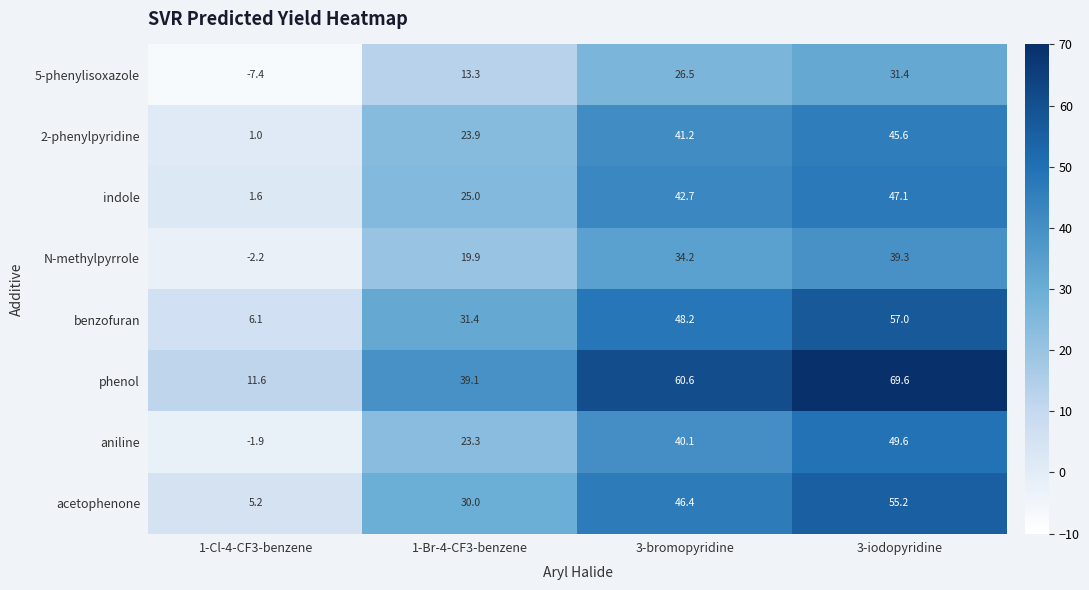

What is the total value across all series at 3-iodopyridine?

394.8